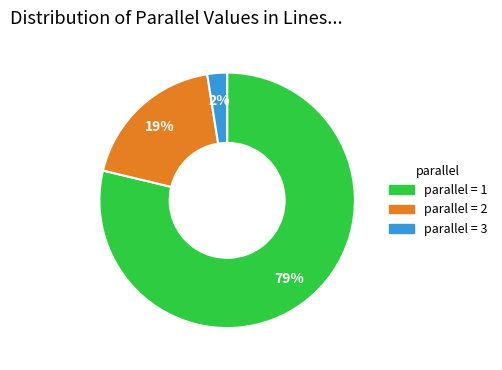

How many slices are in this pie chart?

3